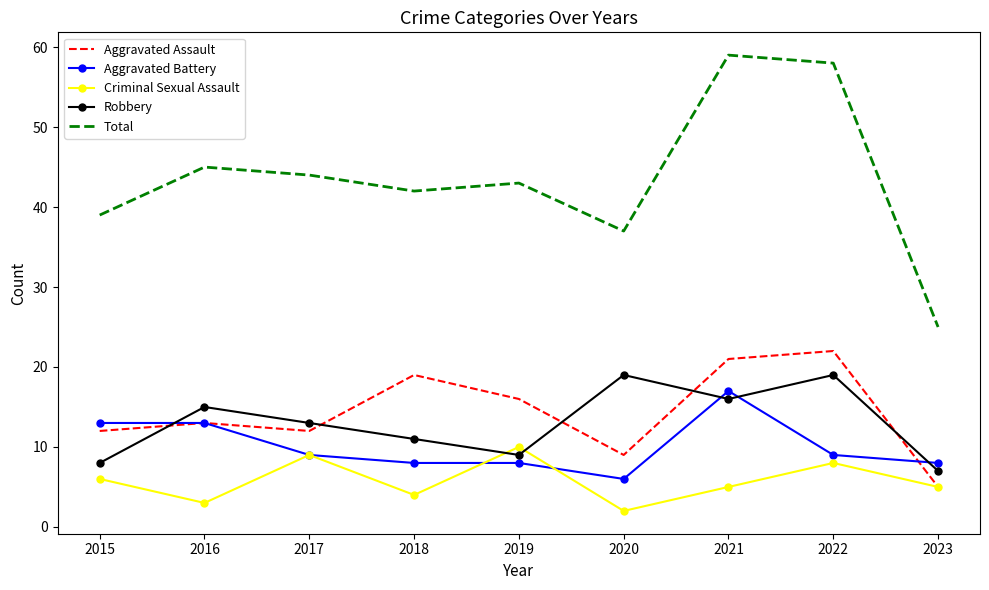

What is the difference between the Criminal Sexual Assault values at 2017 and 2021?

4